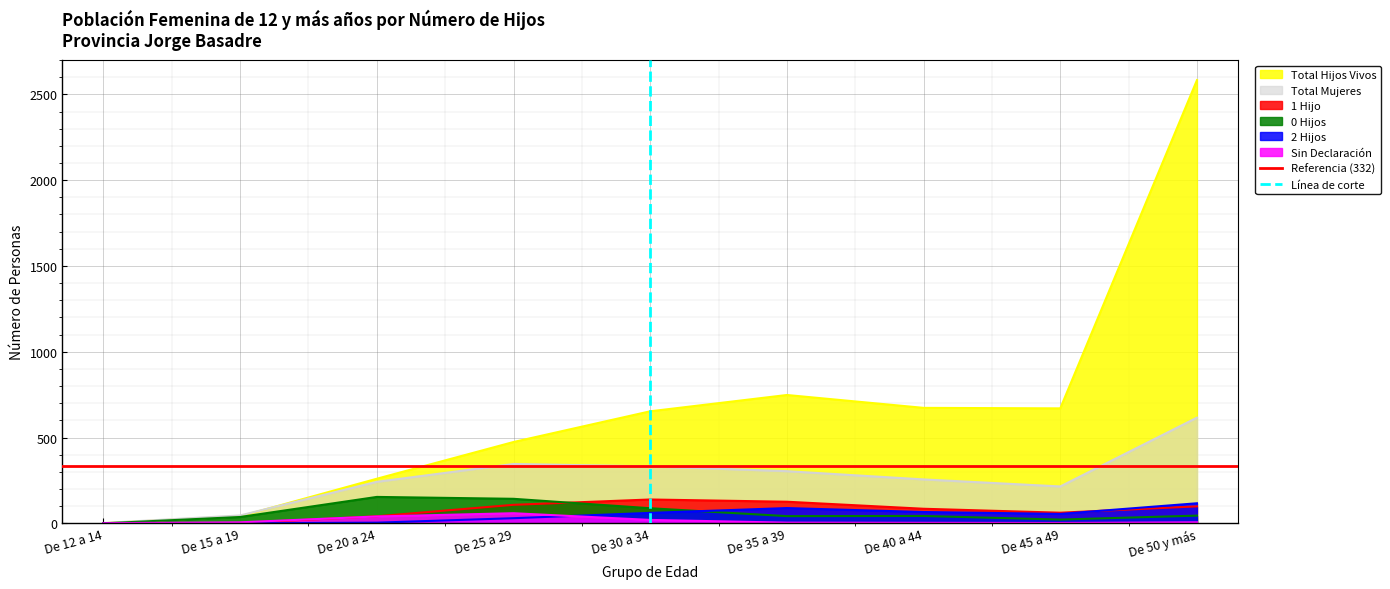

The Línea de corte series shows 0 at De 30 a 34. True or false?

False